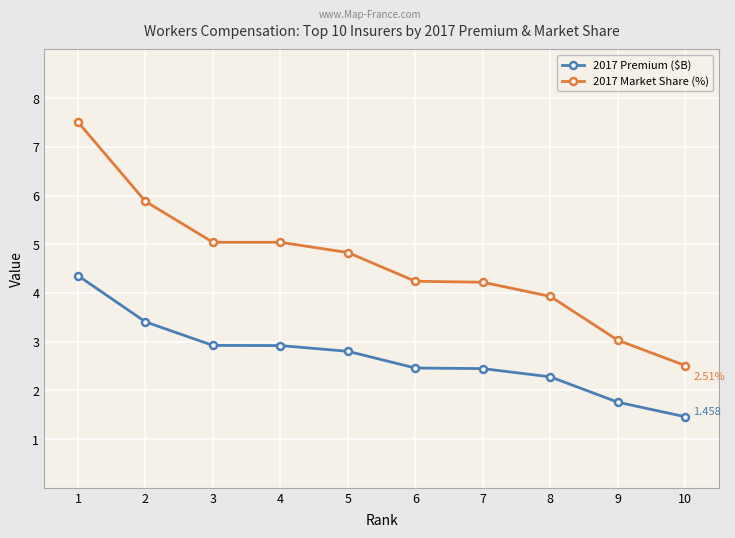

What is the approximate value of 2017 Premium ($B) at 6?

2.5